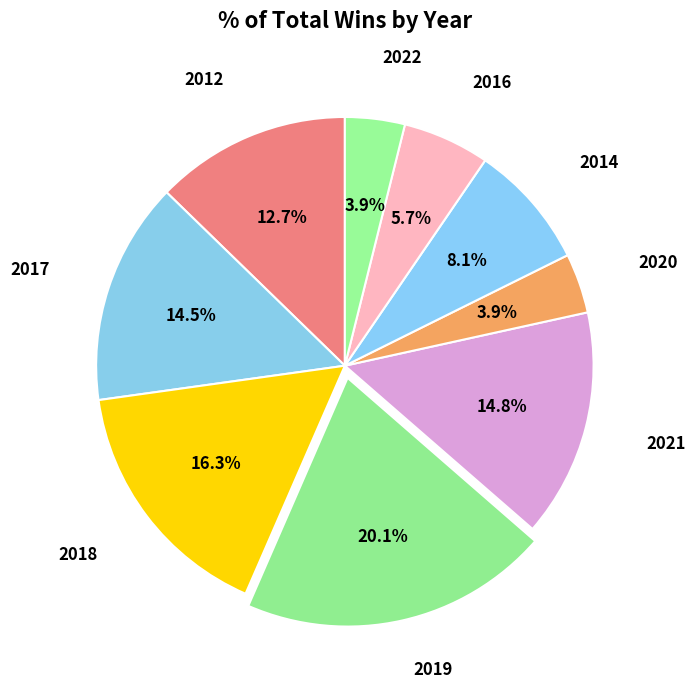

What is the smallest slice in the pie chart?

2020